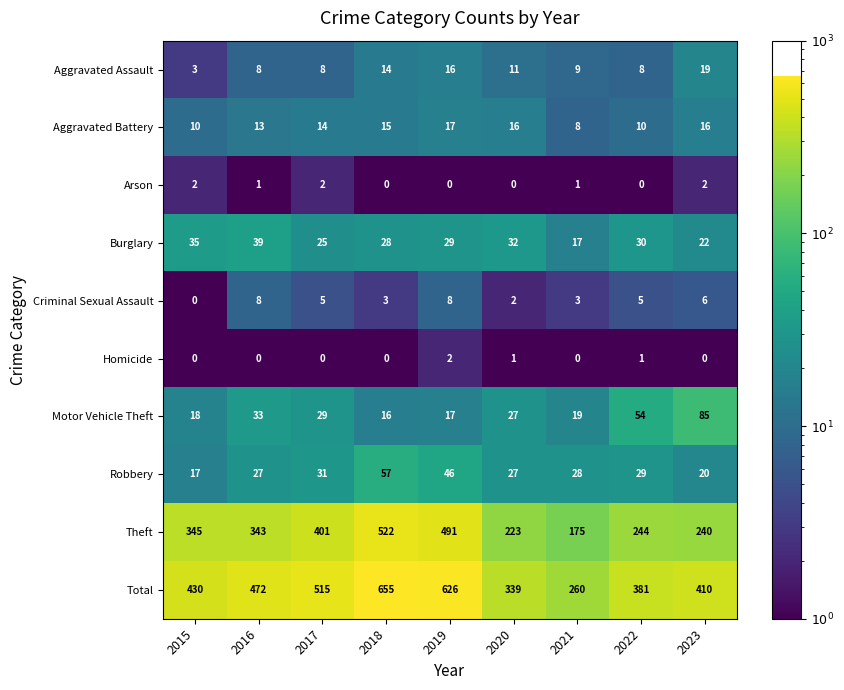

The value of Homicide at 2015 is 1. True or false?

False